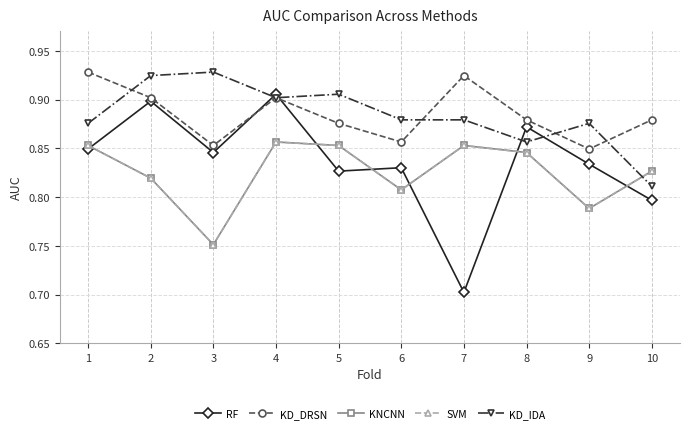

Does the chart have visible grid lines?

Yes